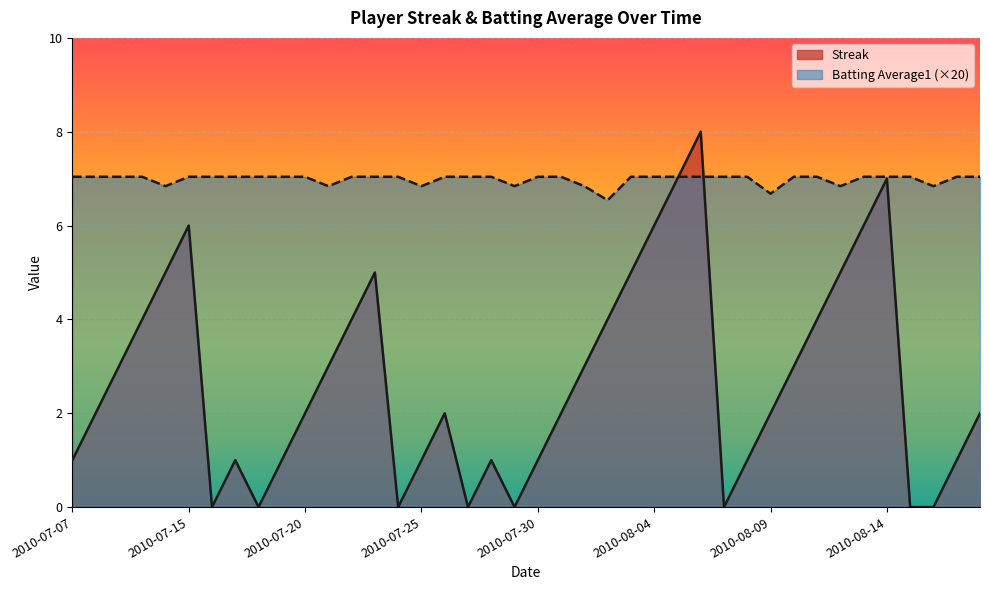

What is the value of the Streak point at the 14th from the left?

5.0